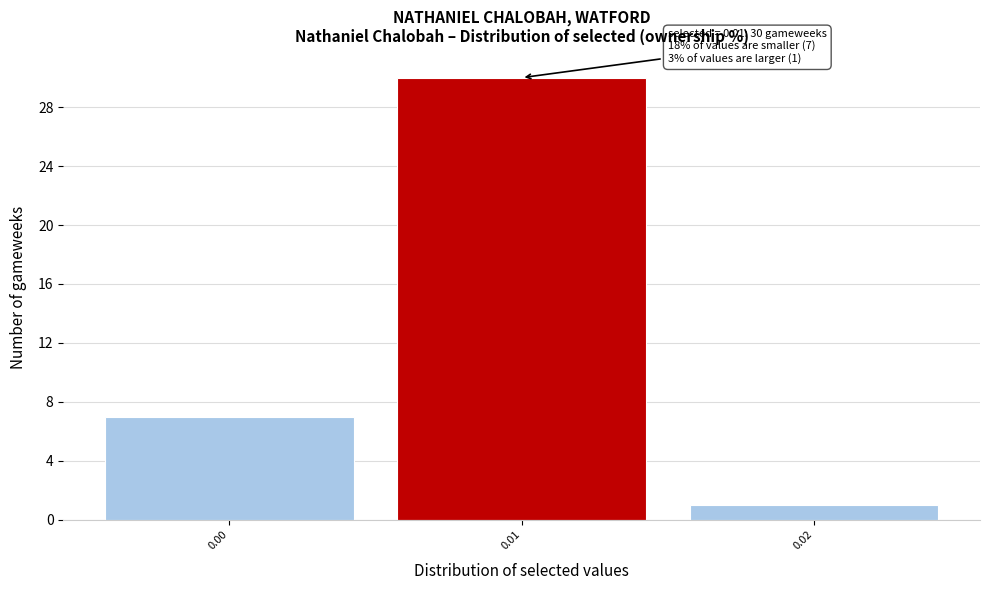

Reading right to left, list all the values displayed in this chart.

0.02=1	0.01=30	0.00=7